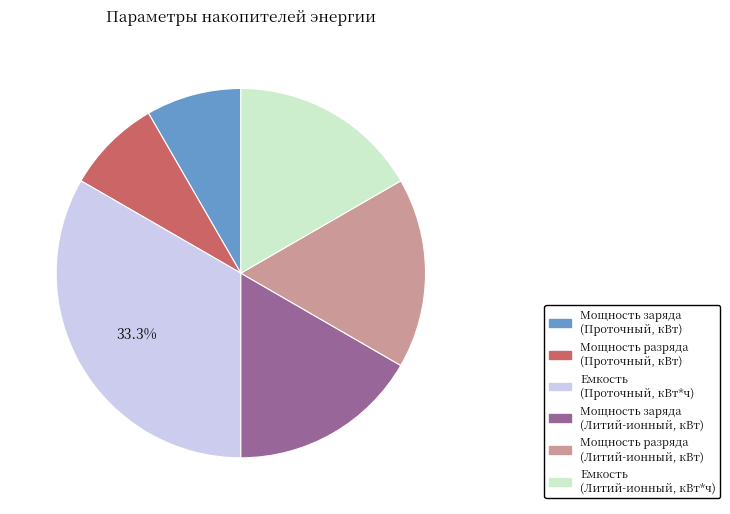

How many slices are in this pie chart?

6